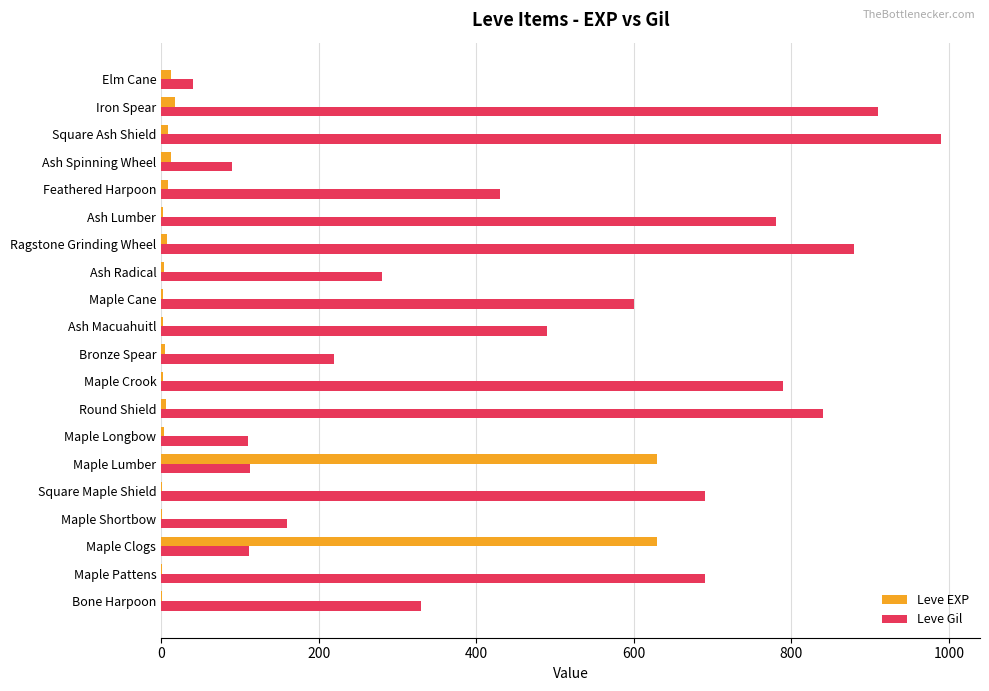

True or false: Leve EXP has a value of 630 at Maple Lumber.

True